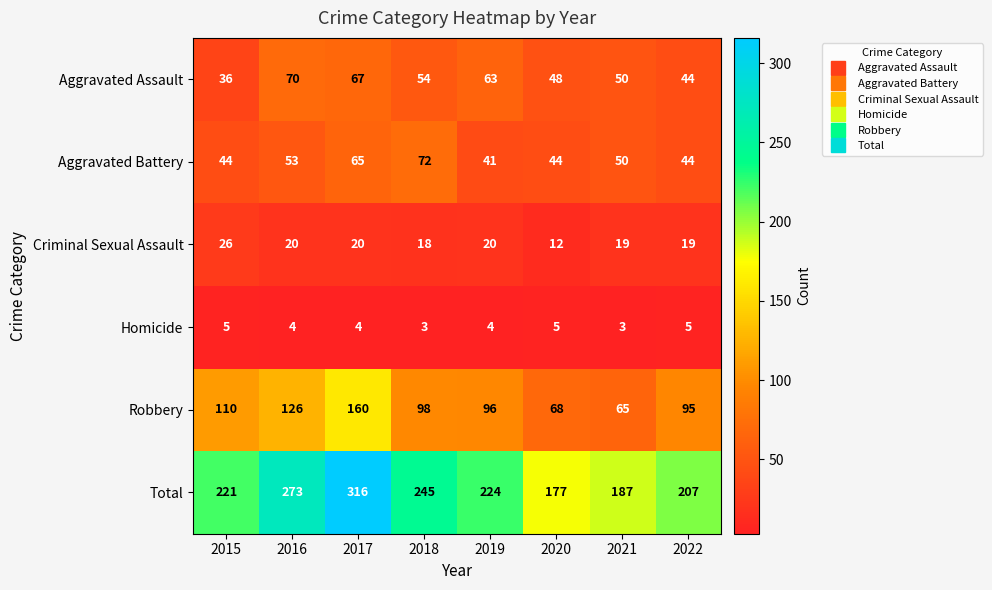

What value does the Total series have at 2019, to the nearest 10?

220